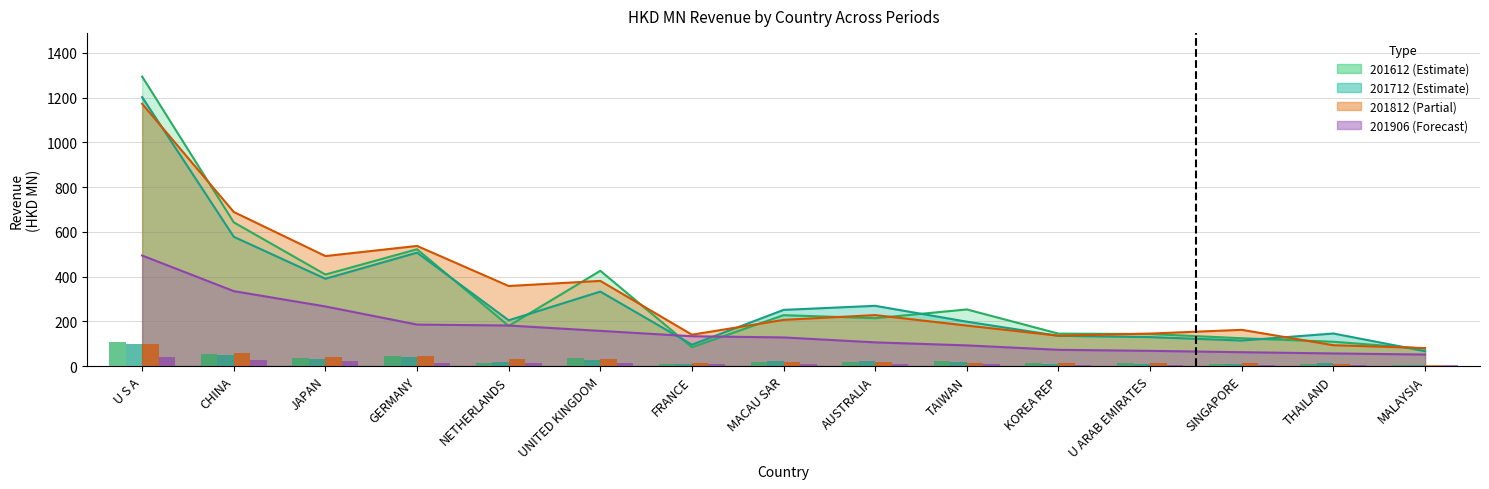

Rank the series at U ARAB EMIRATES from lowest to highest value.

201906, 201712, 201612, 201812